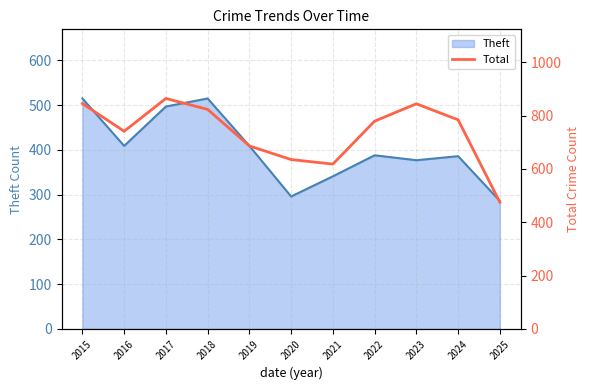

Is it true that the value at 2022 is 779?

True